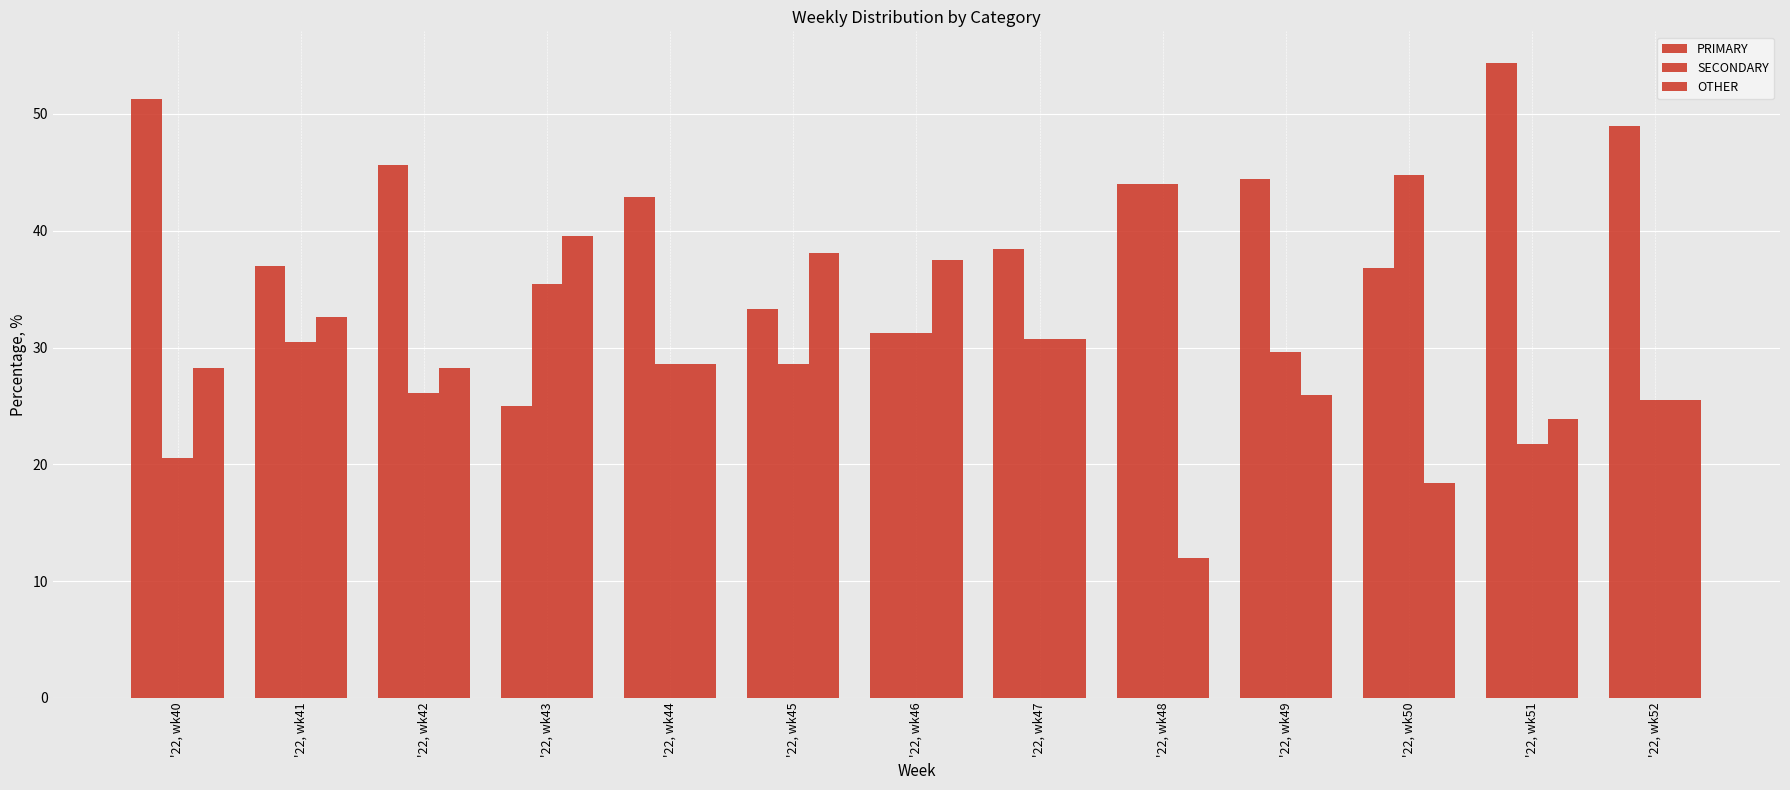

Which series has the largest total across all categories?

PRIMARY